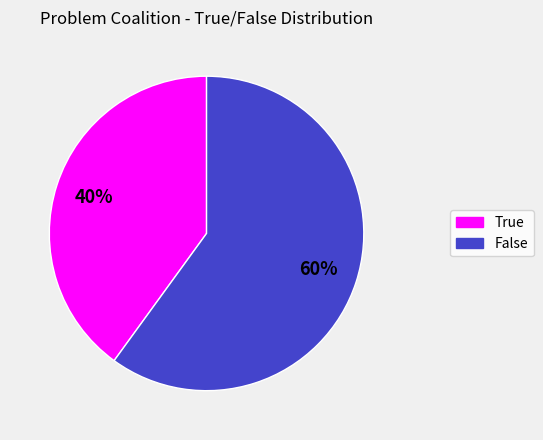

To the nearest percent, what portion does False represent?

60%